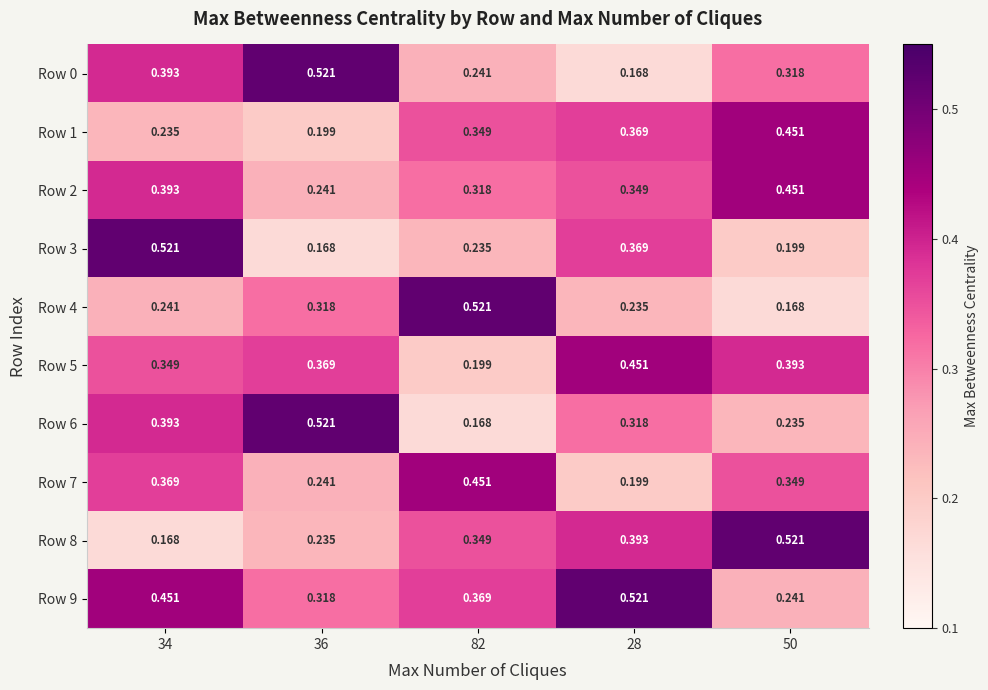

Is the value of Row 7 at 50 greater than the value of Row 4 at 34?

Yes